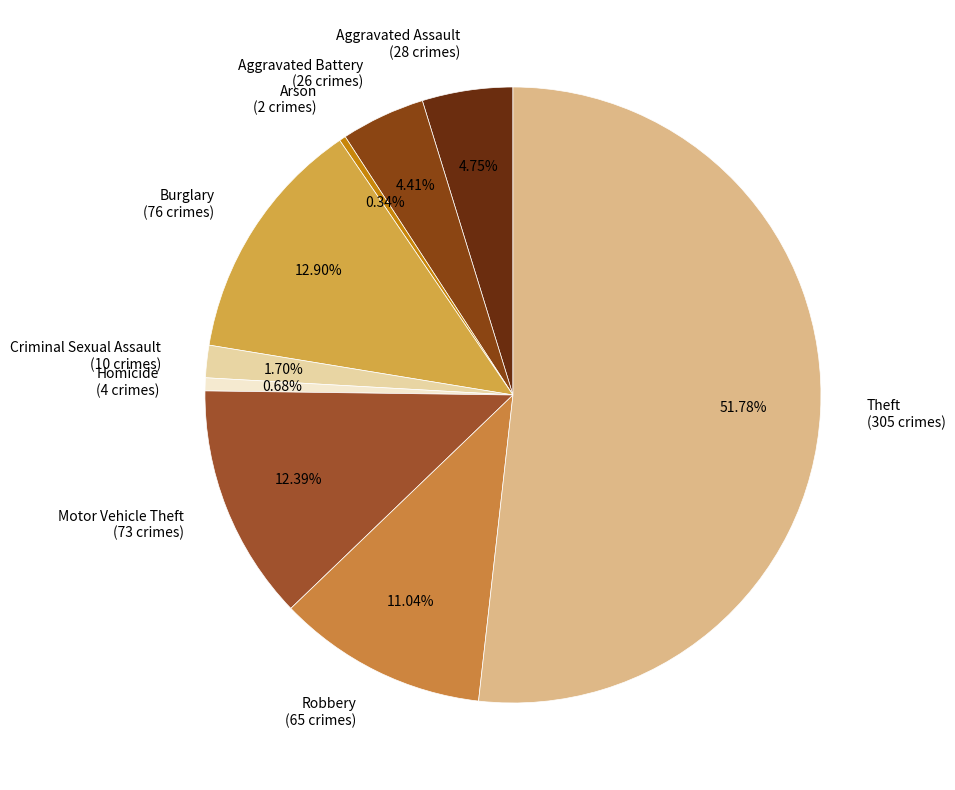

What portion of the pie excludes Arson?

99.7%